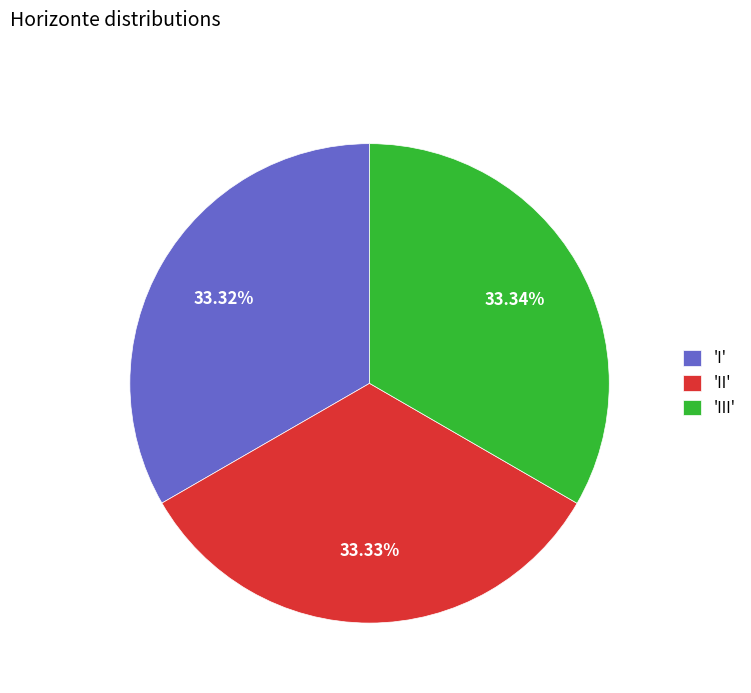

Do 'II' and 'I' together represent more than half of the pie?

Yes